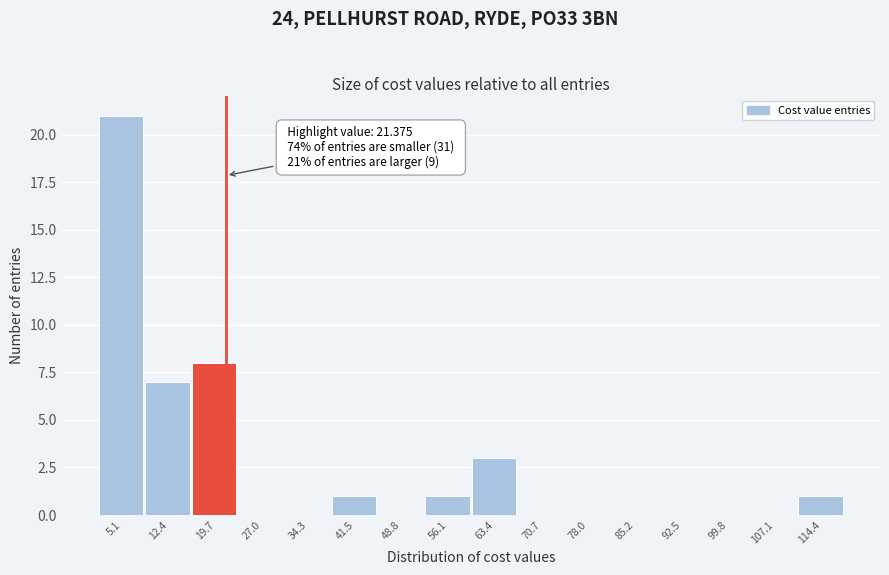

Over which range of the x-axis is the bar tallest?

2 to 9